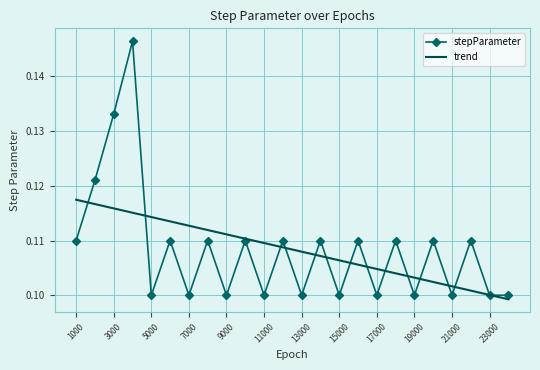

Which series has the largest range (max minus min)?

stepParameter